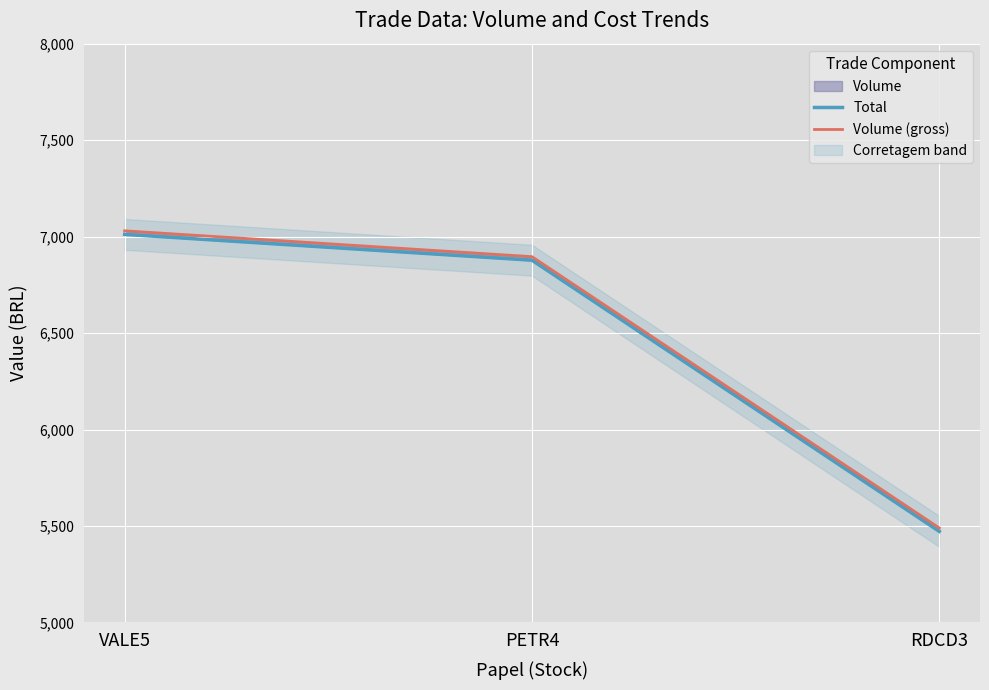

What is the sum of all Total values?

19361.3